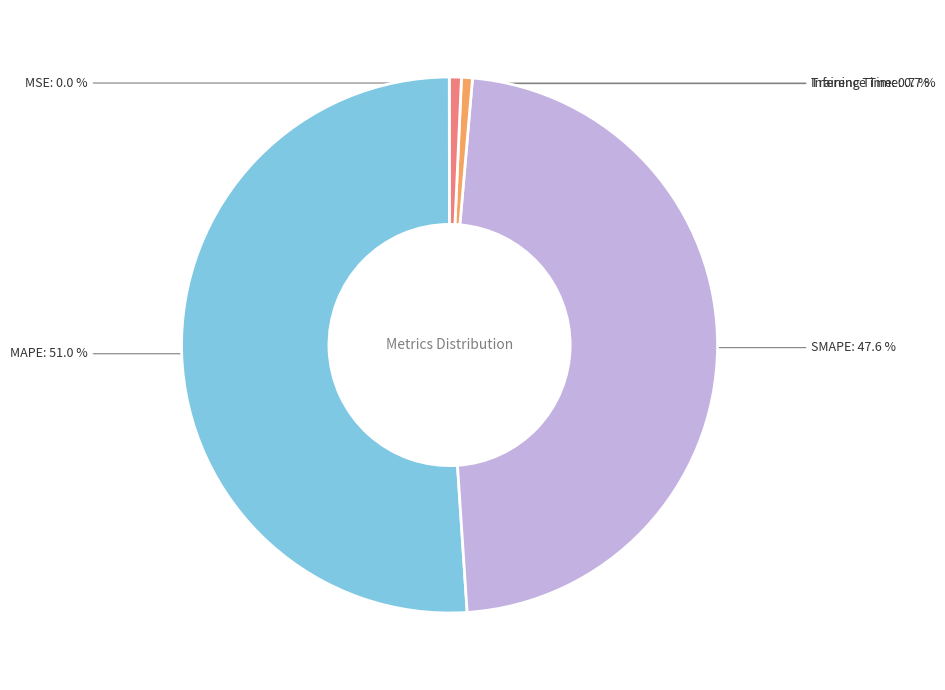

To the nearest percent, what is the difference between the largest and smallest slice percentages?

51%